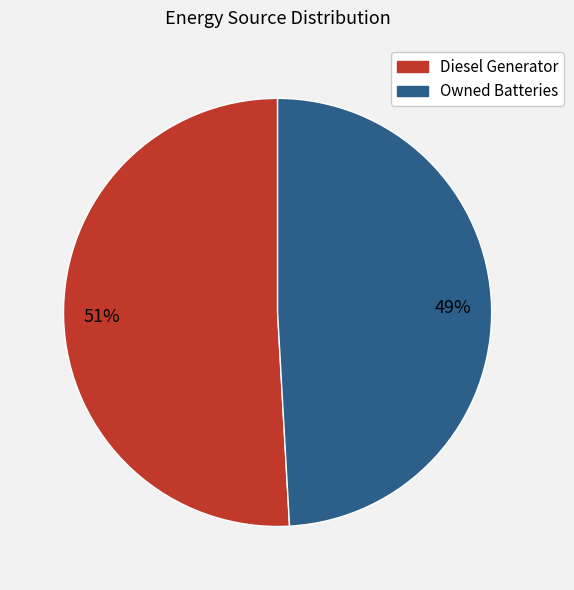

To the nearest percent, what is the average slice percentage?

50%